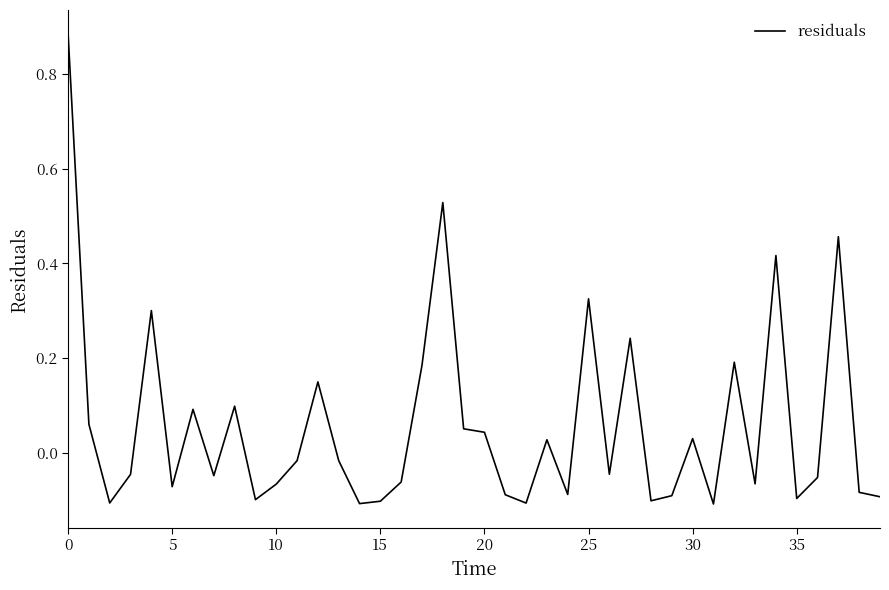

What is the difference between the maximum and minimum values?

1.0